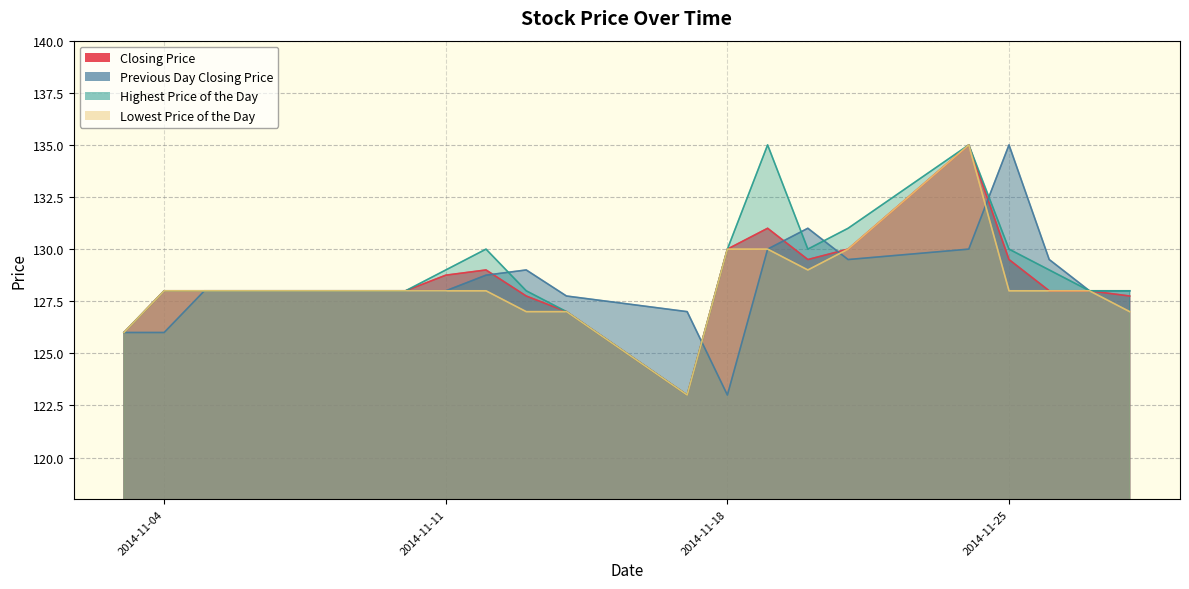

The value of Closing Price at 20141110 is 70.7. True or false?

False